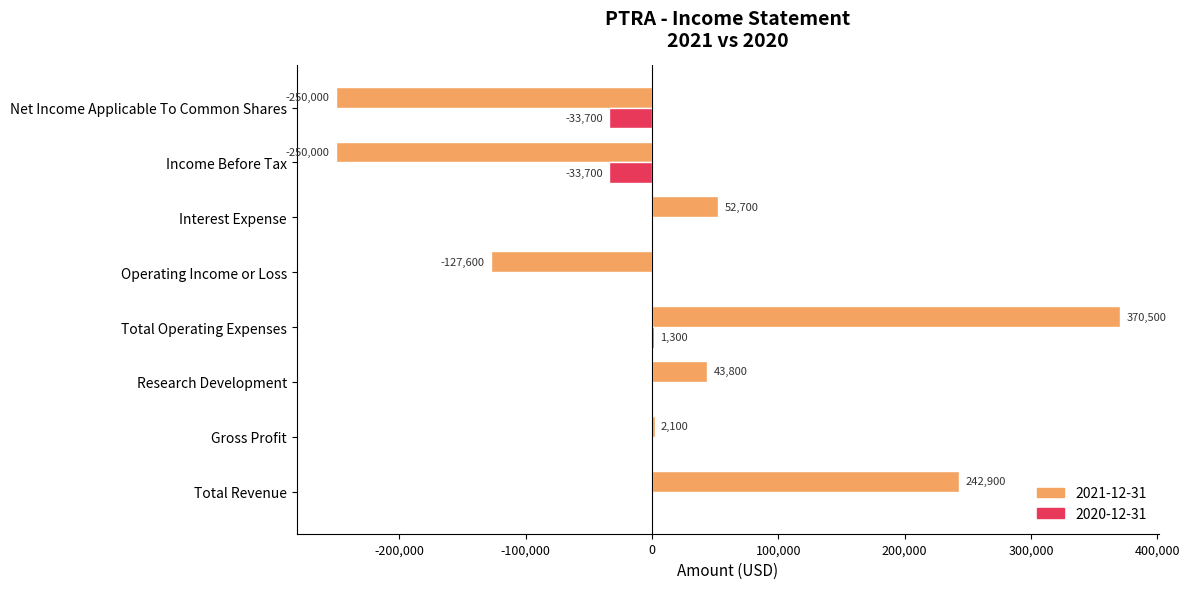

Which series has the largest range (max minus min)?

2021-12-31